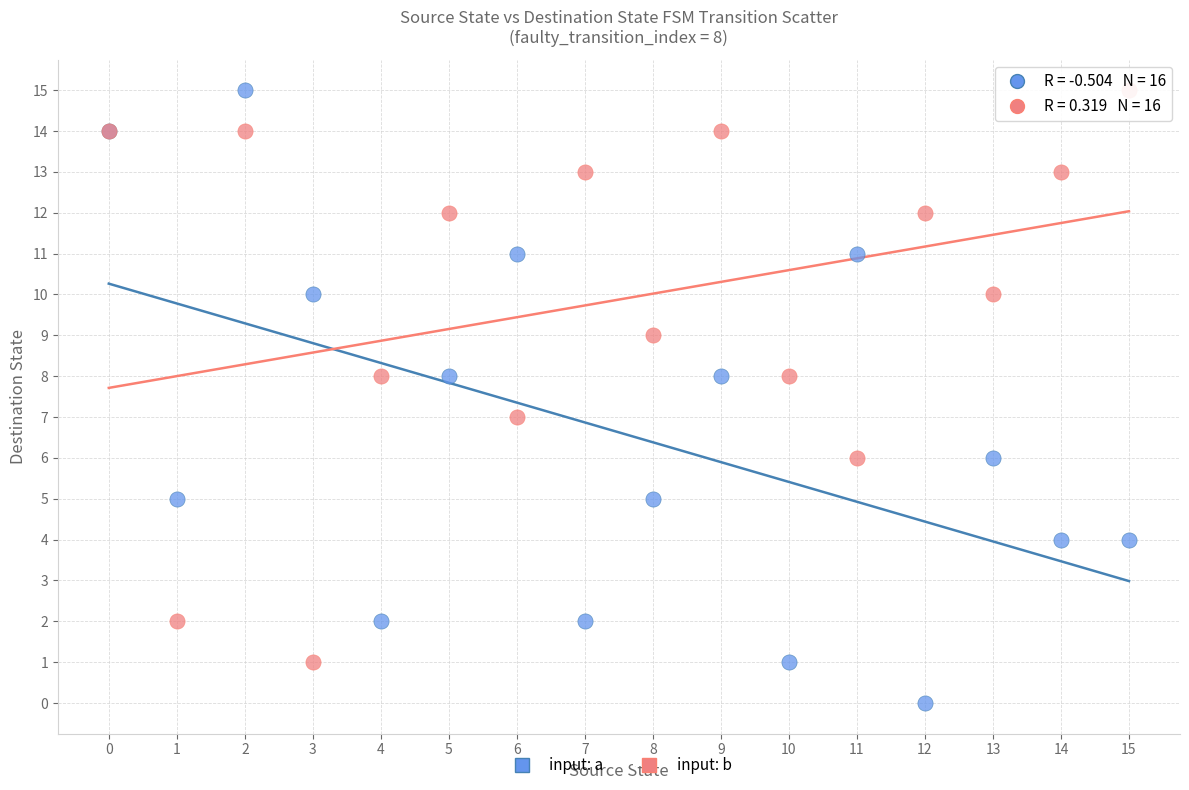

What are all the series names shown in the legend?

input: a, input: b